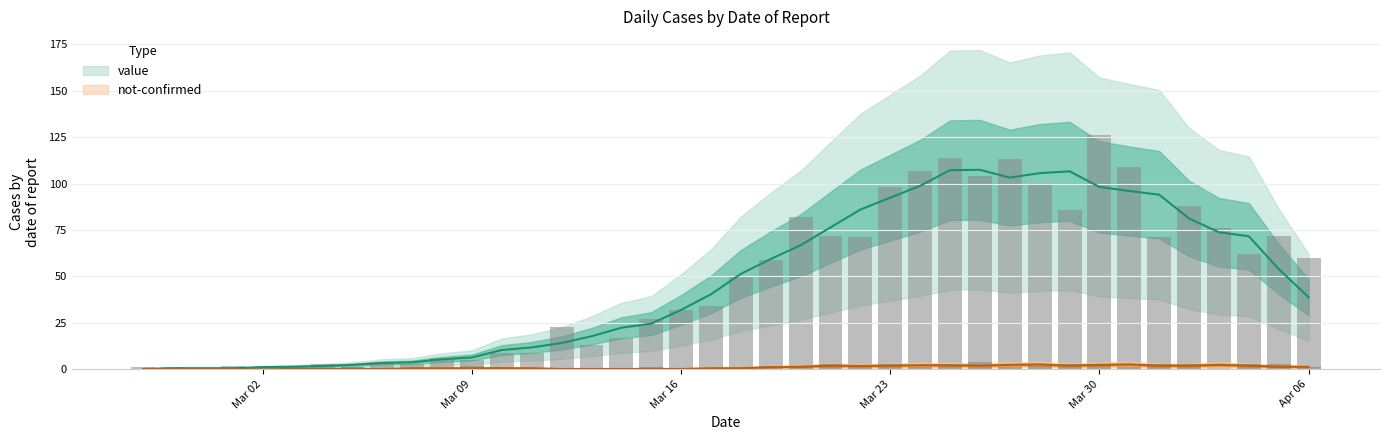

The not-confirmed series shows 0 at 2020-03-01. True or false?

True